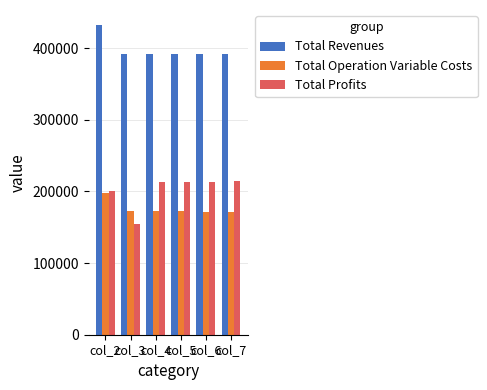

Read the Total Operation Variable Costs value at col_6.

171660.4